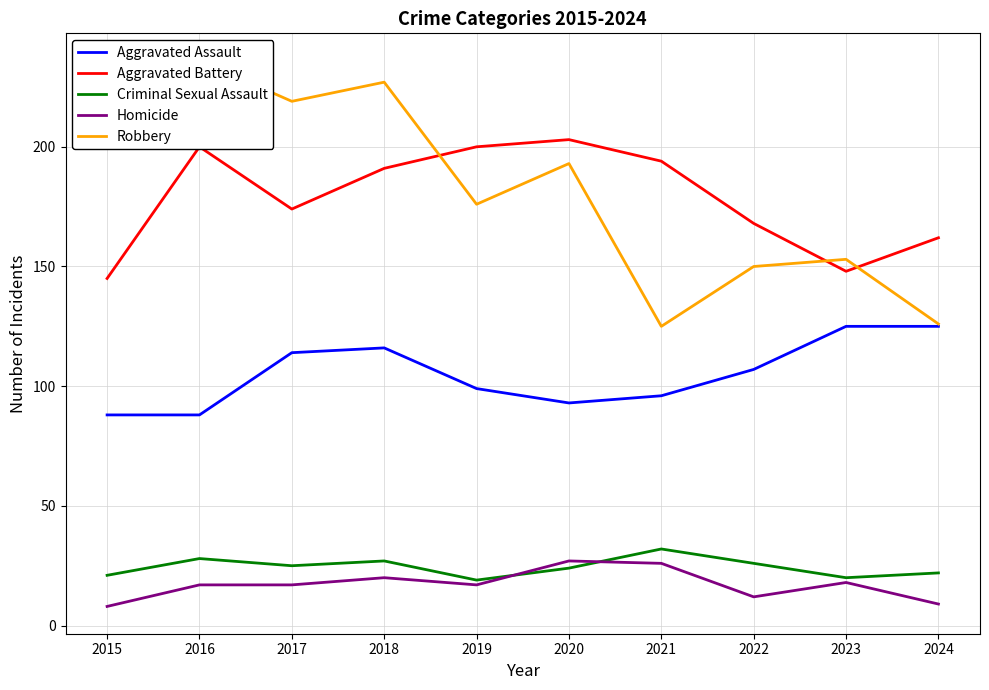

Count the number of data series in this chart.

5